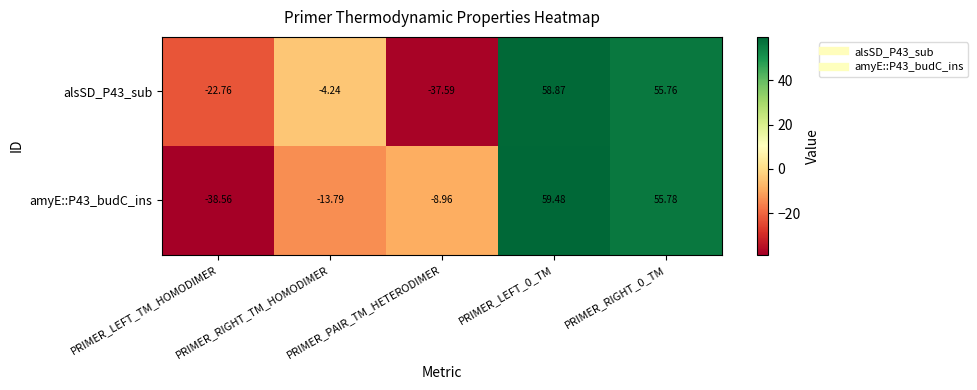

Rank the series at PRIMER_LEFT_TM_HOMODIMER from highest to lowest value.

alsSD_P43_sub, amyE::P43_budC_ins